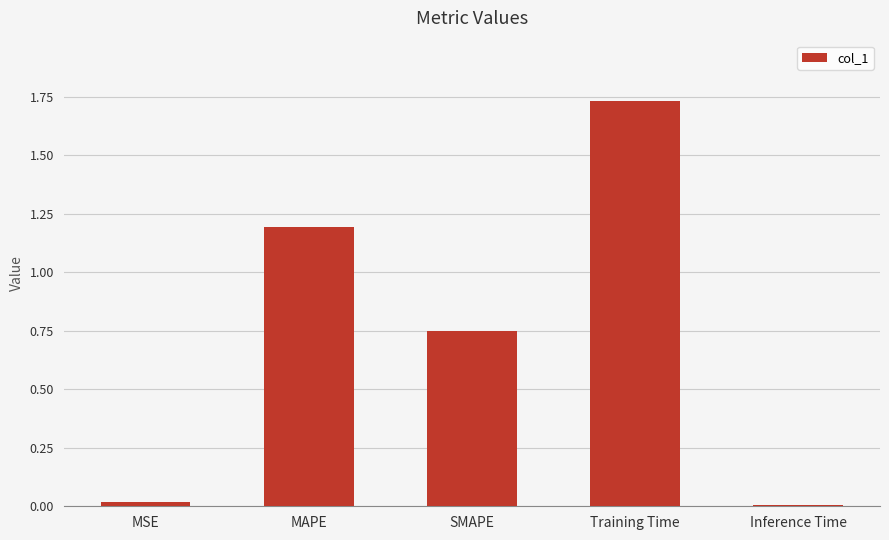

What is the change in value from MSE to Training Time?

+1.7